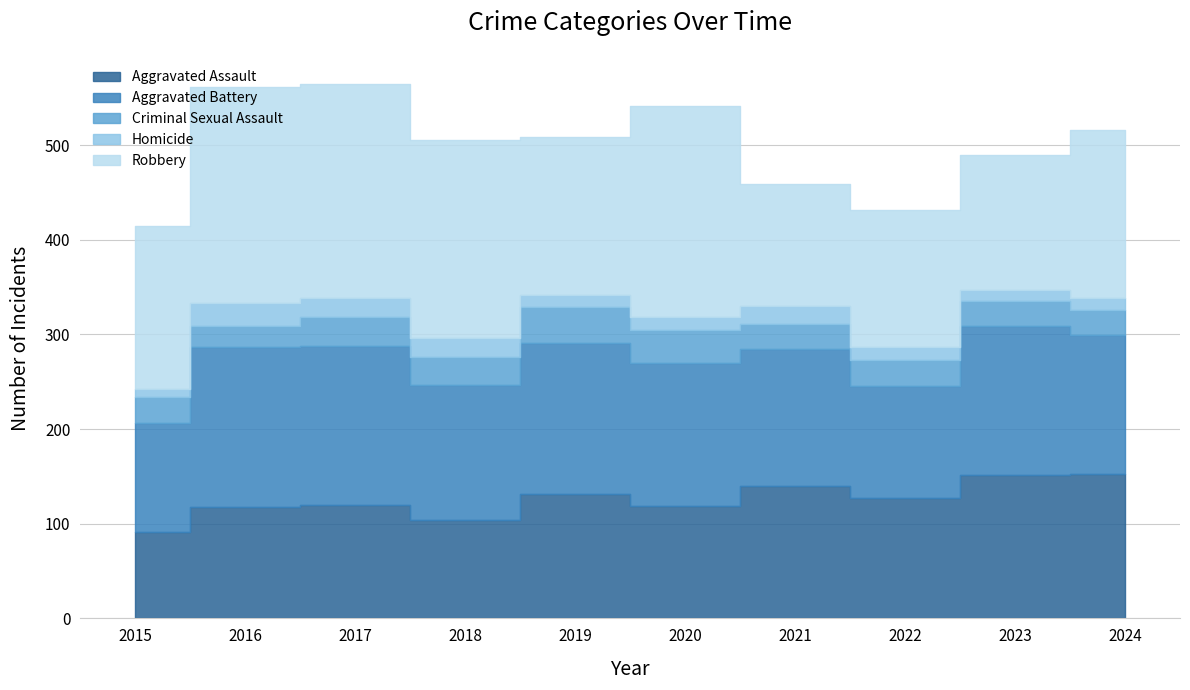

Which series changed the most between 2018 and 2020?

Aggravated Assault